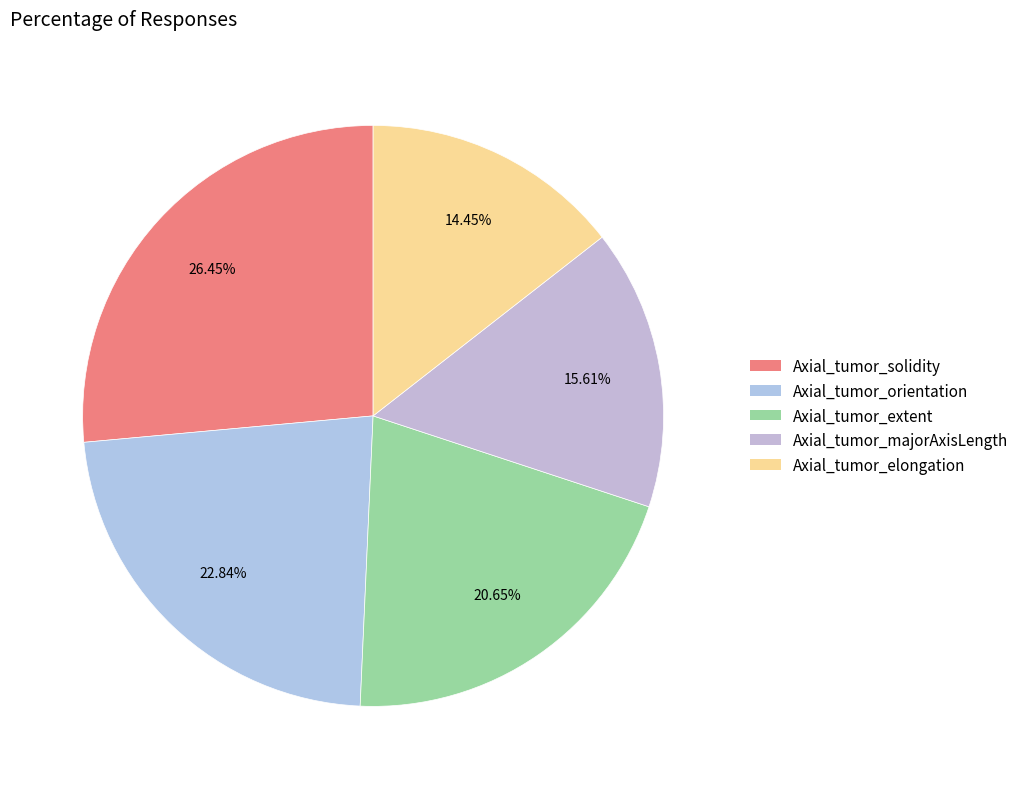

How many segments does this pie chart have?

5